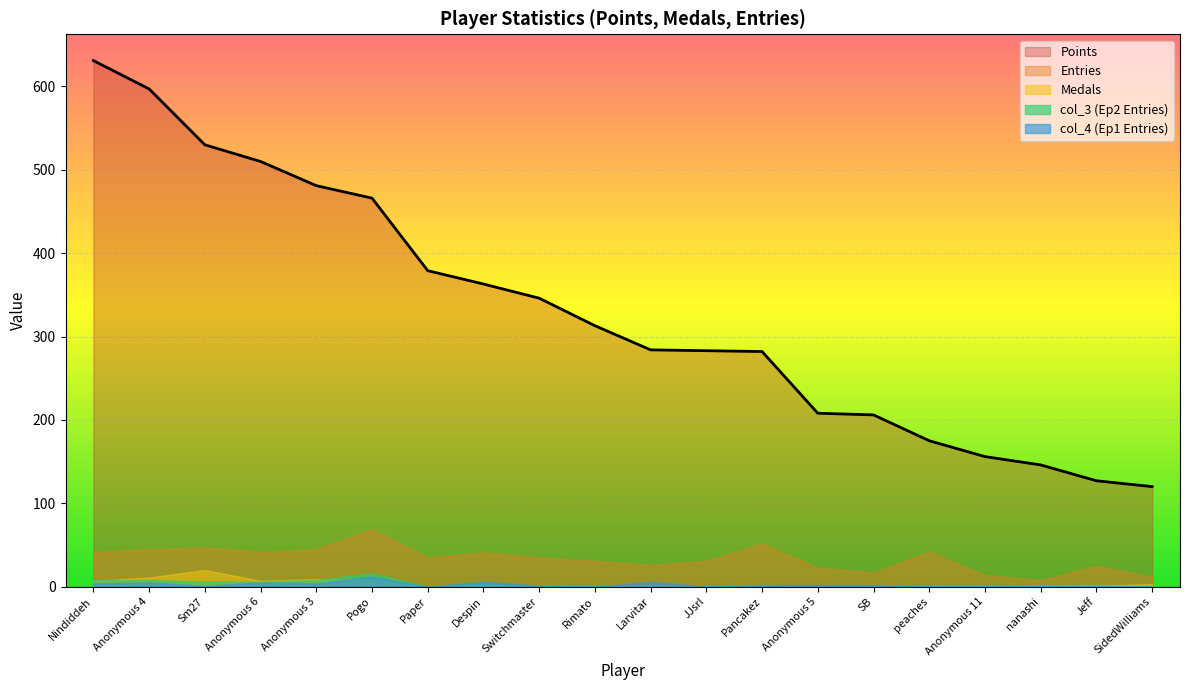

Which has a higher value, Switchmaster or Anonymous 3?

Anonymous 3